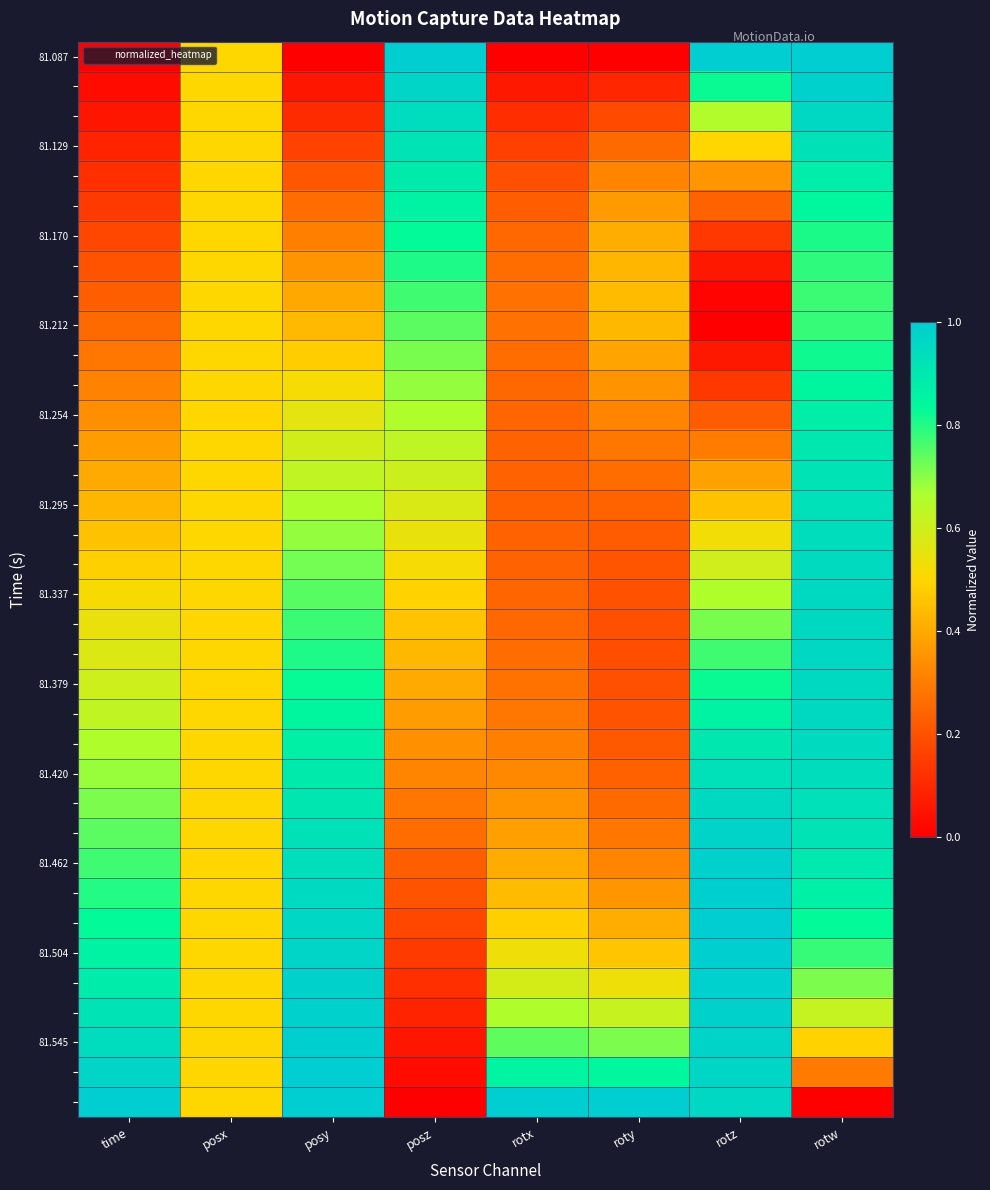

How many distinct data groups are displayed?

36